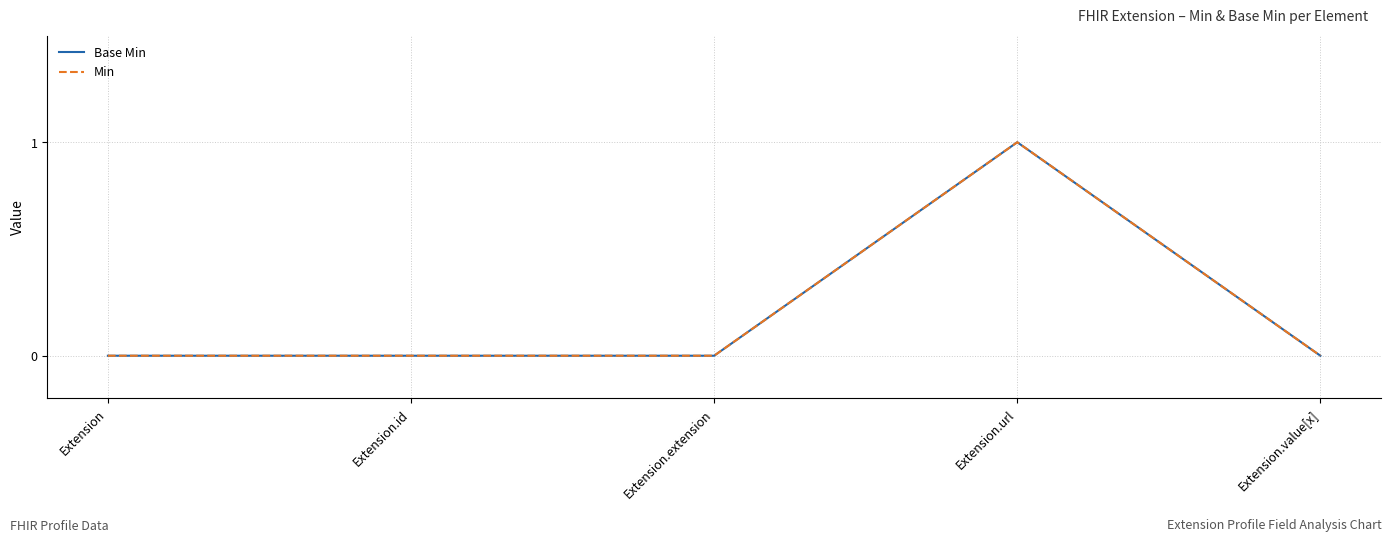

Reading left to right, extract all data points from this chart.

Base Min: 0	0	0	1	0
Min: 0	0	0	1	0